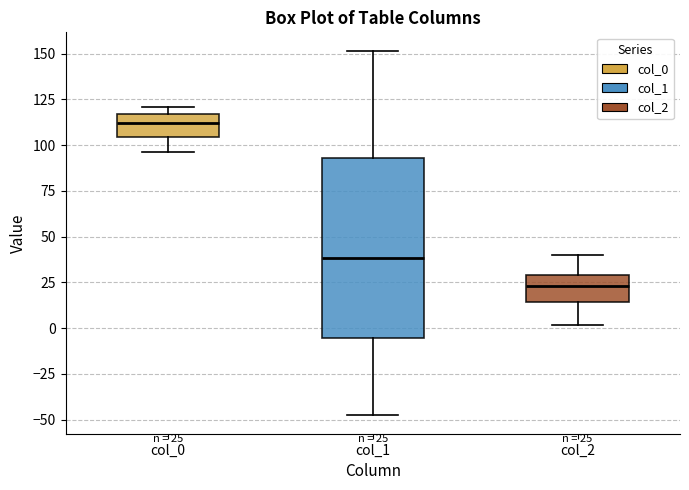

Which box's median line is the highest?

col_0